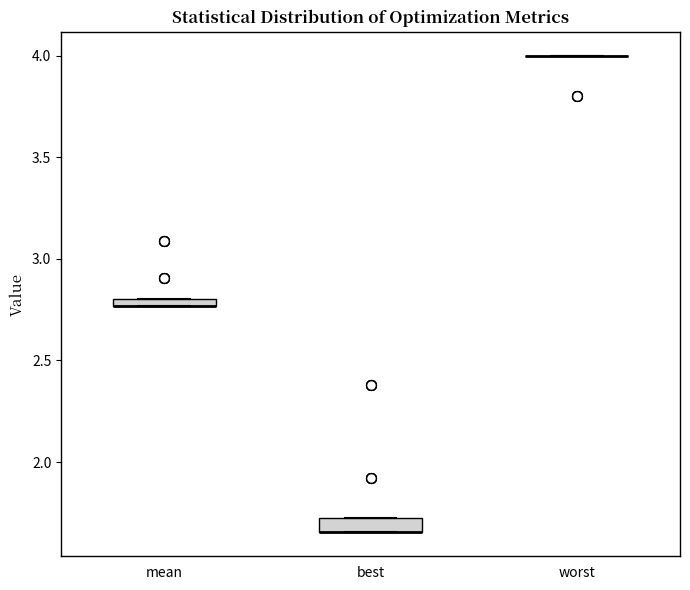

Where is the lower edge of the box for best on the y-axis? The values are not printed on the chart, so give them approximately, as read against the axis.

1.65